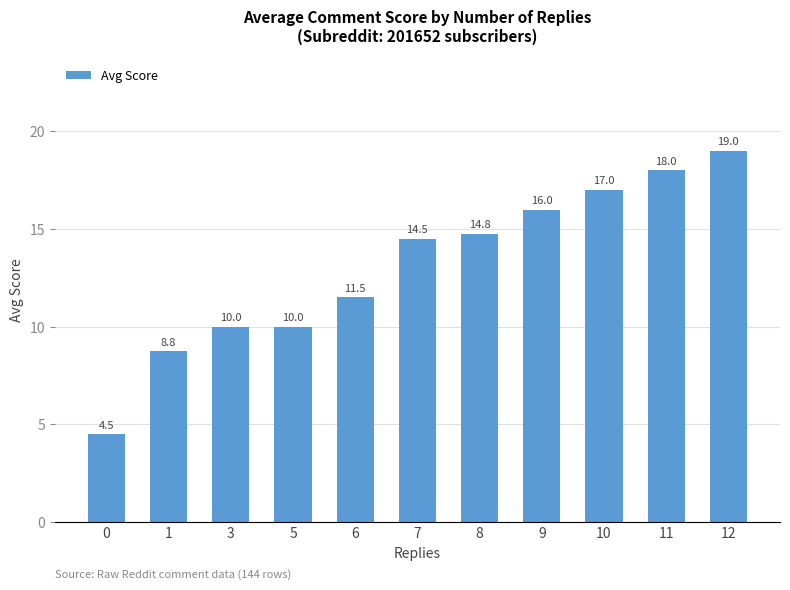

What is the value of the 11th bar from the left?

19.0